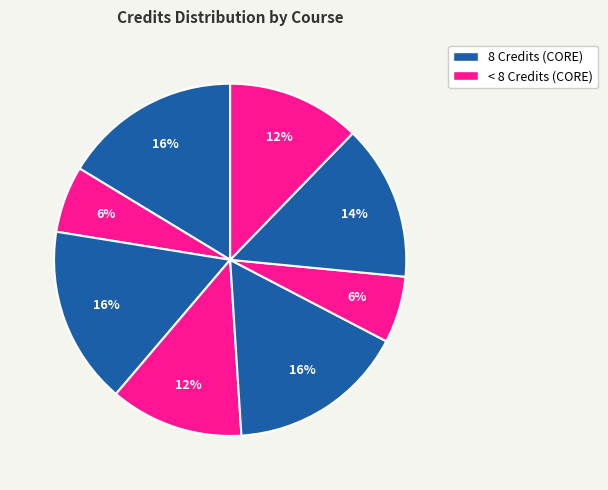

To the nearest percent, what is the difference between the largest and smallest slice percentages?

10%